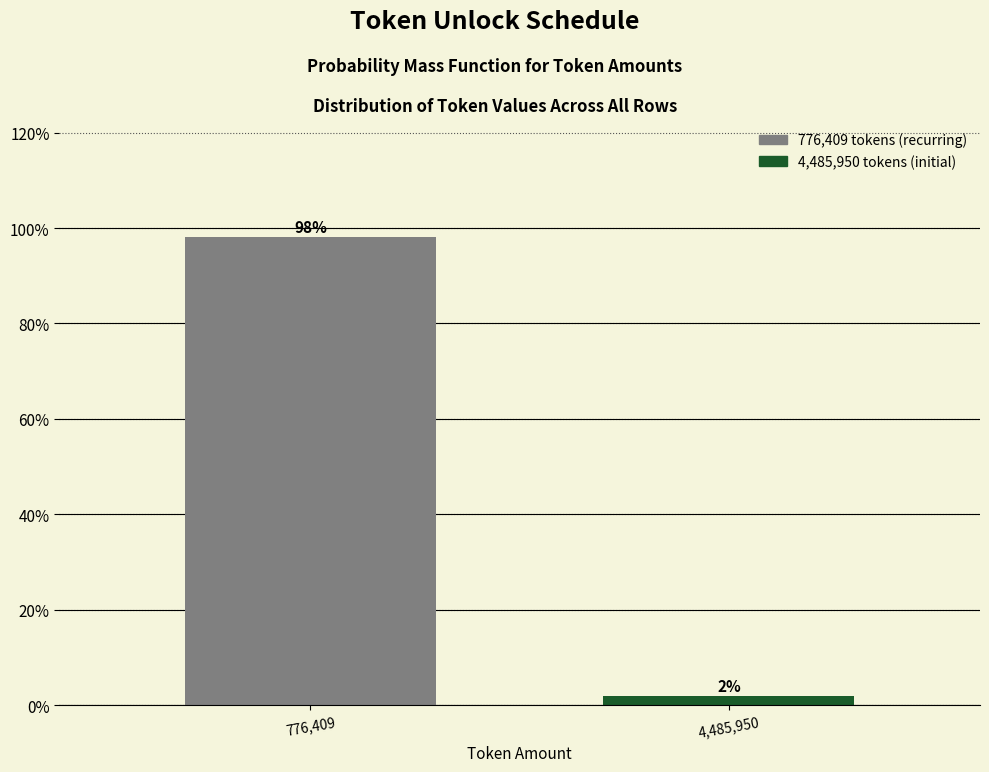

At which label does the data first exceed 98?

776,409